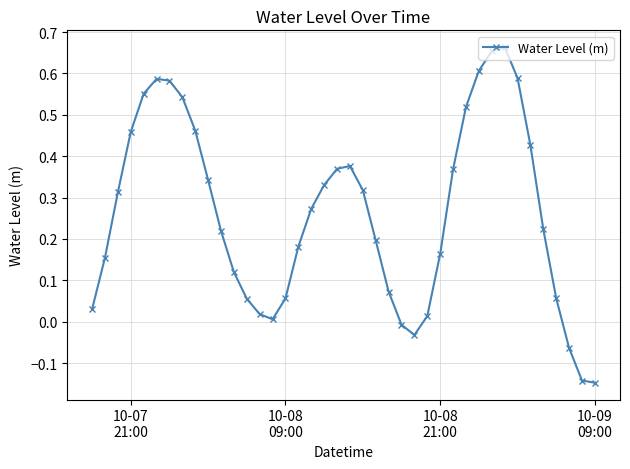

How many interior local peaks (higher than both neighbors) does the data have?

3